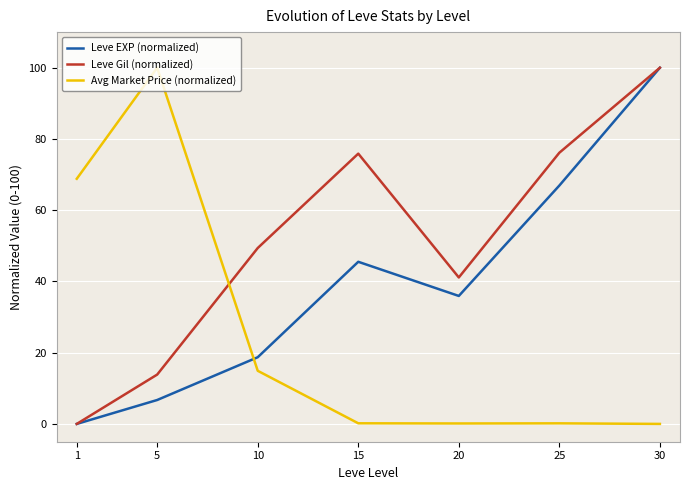

Which series changed the most between 5 and 20?

Avg Market Price (normalized)